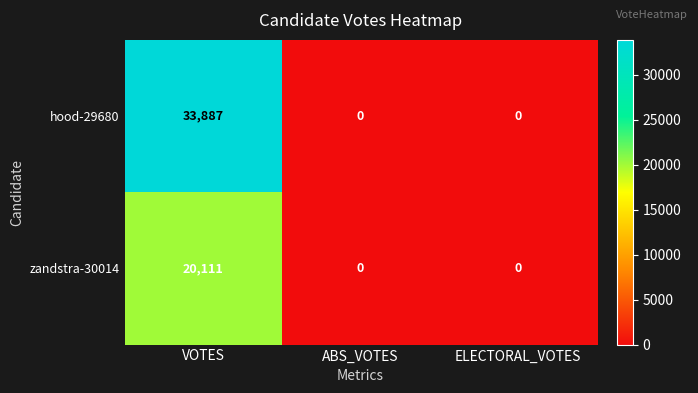

Between VOTES and ABS_VOTES, which series saw the biggest shift?

hood-29680